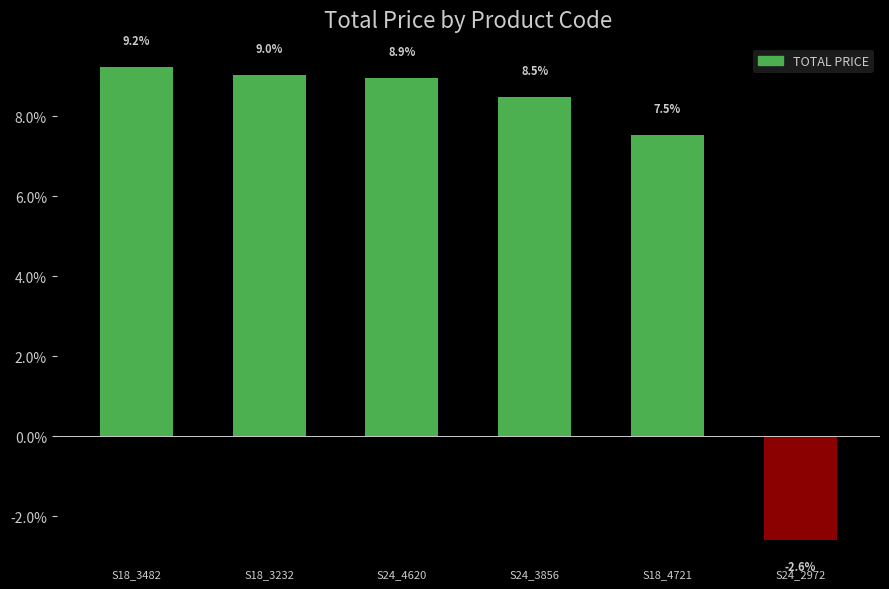

What is the label of the 4th bar from the right?

S24_4620